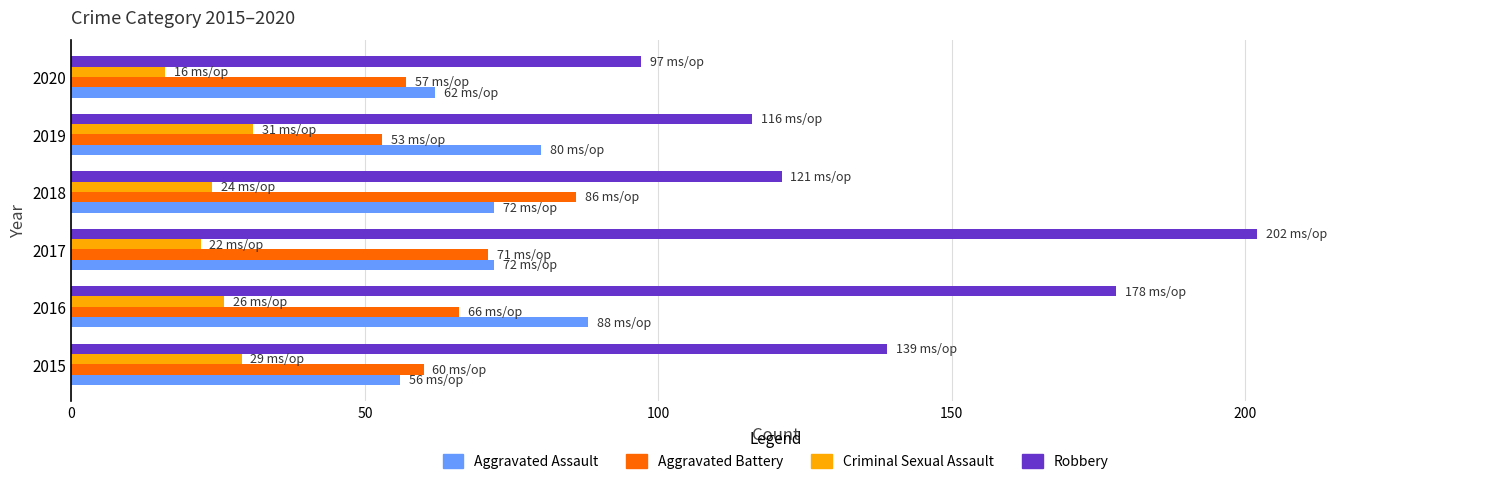

Rank the series at 2016 from lowest to highest value.

Criminal Sexual Assault, Aggravated Battery, Aggravated Assault, Robbery